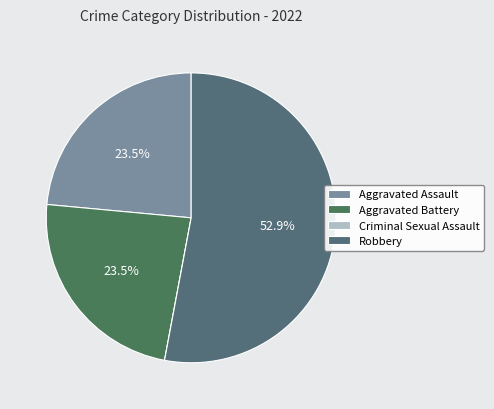

Do Criminal Sexual Assault and Robbery together represent more than half of the pie?

Yes